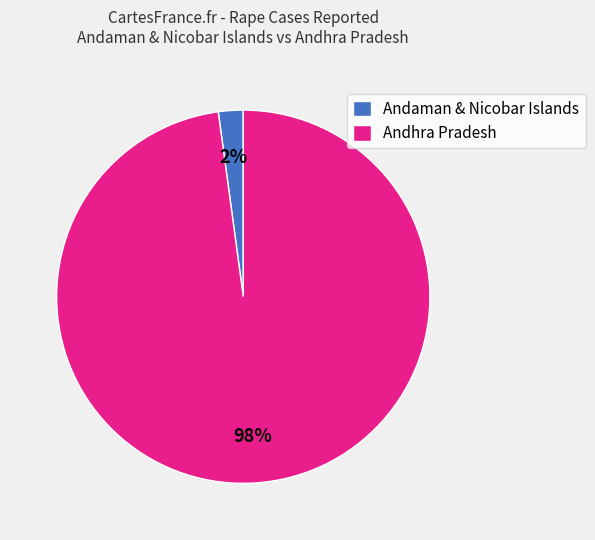

To the nearest percent, what is the average slice percentage?

50%